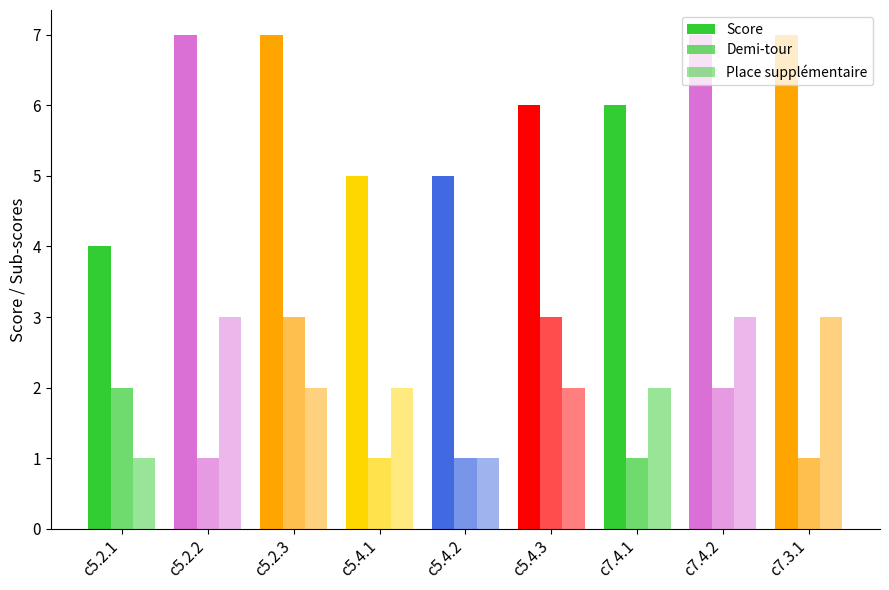

How many series are shown in this chart?

3